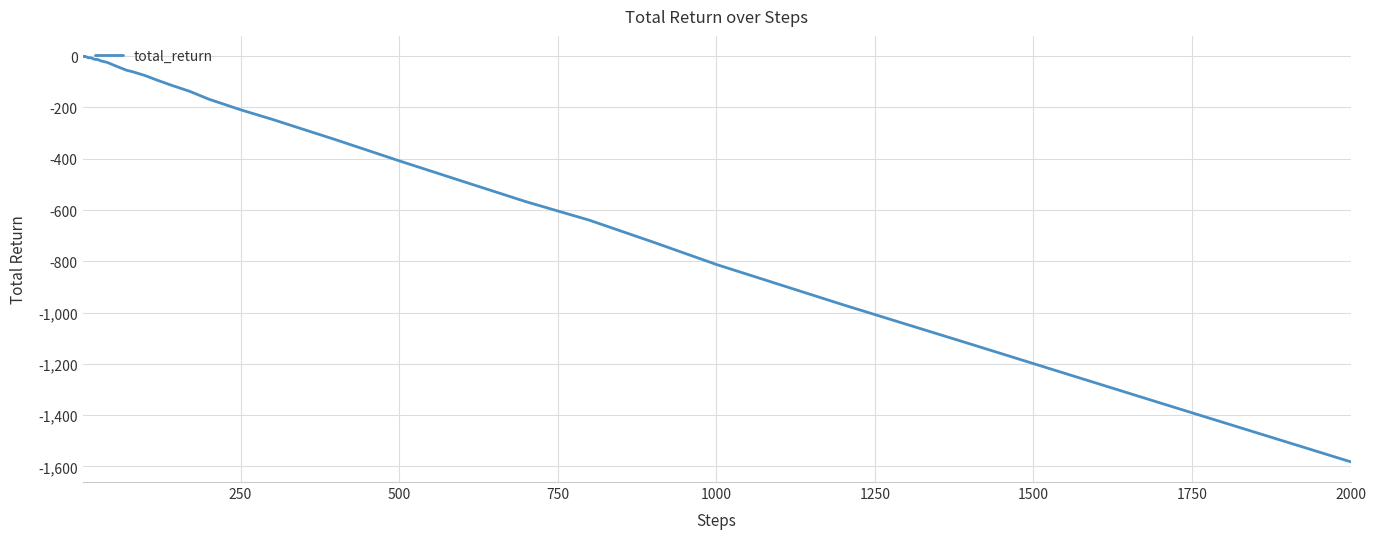

What is the smallest value displayed?

-1582.1